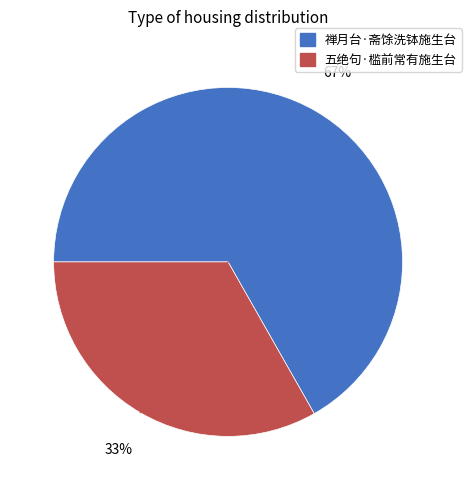

Rank the categories by value from lowest to highest.

五绝句·槛前常有施生台, 禅月台·斋馀洗钵施生台